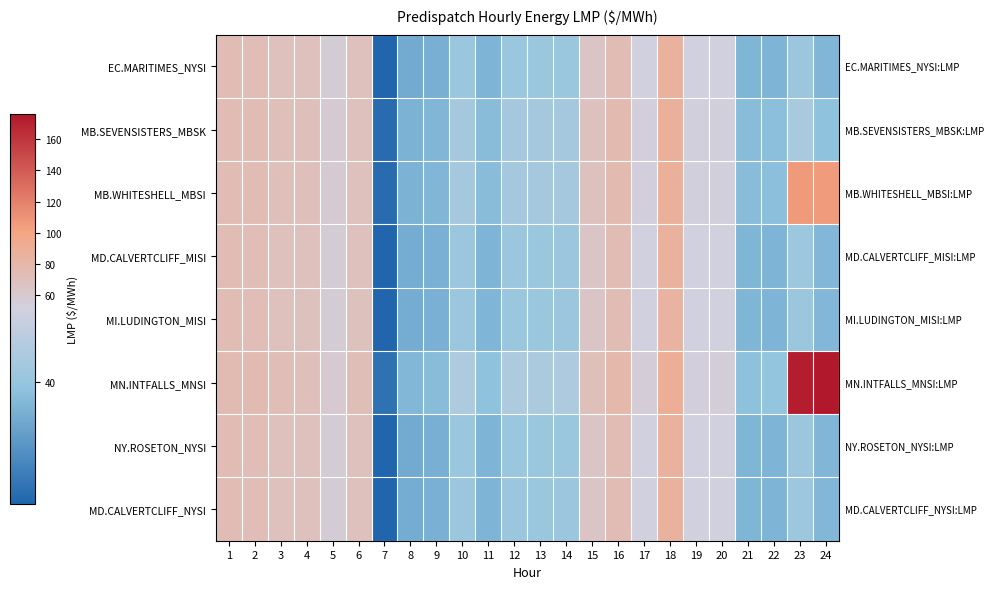

Reading left to right, extract all data points from this chart.

EC.MARITIMES_NYSI: 1=74.1	2=72.9	3=70.3	4=70.1	5=55.9	6=69.6	7=21.8	8=34.7	9=35.3	10=40.8	11=36.2	12=40.8	13=40.8	14=40.8	15=65.0	16=73.9	17=51.4	18=85.3	19=51.0	20=51.1	21=36.5	22=36.2	23=41.1	24=36.7
MB.SEVENSISTERS_MBSK: 1=74.2	2=73.8	3=71.5	4=70.6	5=57.9	6=70.6	7=23.0	8=35.9	9=36.7	10=42.9	11=37.9	12=42.9	13=42.9	14=43.0	15=68.4	16=76.9	17=53.4	18=87.4	19=52.4	20=52.9	21=37.8	22=38.2	23=43.5	24=38.9
MB.WHITESHELL_MBSI: 1=74.2	2=73.8	3=71.5	4=70.6	5=57.9	6=70.6	7=23.1	8=35.9	9=36.7	10=43.0	11=37.9	12=42.9	13=42.9	14=43.0	15=68.5	16=76.9	17=53.4	18=87.4	19=52.5	20=52.9	21=37.8	22=38.2	23=106.0	24=105.6
MD.CALVERTCLIFF_MISI: 1=73.9	2=72.8	3=70.2	4=69.8	5=56.0	6=69.6	7=21.8	8=34.8	9=35.4	10=40.9	11=36.3	12=40.9	13=40.9	14=41.0	15=65.2	16=74.1	17=51.4	18=85.3	19=51.0	20=51.1	21=36.5	22=36.3	23=41.2	24=36.9
MI.LUDINGTON_MISI: 1=73.6	2=72.5	3=70.0	4=69.5	5=55.9	6=69.4	7=21.7	8=34.9	9=35.5	10=41.0	11=36.3	12=40.9	13=40.9	14=41.0	15=65.2	16=74.0	17=51.3	18=85.1	19=50.9	20=51.0	21=36.4	22=36.3	23=41.1	24=37.0
MN.INTFALLS_MNSI: 1=74.7	2=74.7	3=72.6	4=71.3	5=59.3	6=71.7	7=24.1	8=36.8	9=37.8	10=44.4	11=39.1	12=44.4	13=44.3	14=44.5	15=70.8	16=79.0	17=55.0	18=89.4	19=53.7	20=54.4	21=38.8	22=39.5	23=172.7	24=176.3
NY.ROSETON_NYSI: 1=74.1	2=72.9	3=70.3	4=70.1	5=55.9	6=69.6	7=21.8	8=34.7	9=35.3	10=40.8	11=36.2	12=40.8	13=40.8	14=40.8	15=65.0	16=73.9	17=51.4	18=85.3	19=51.0	20=51.1	21=36.5	22=36.2	23=41.1	24=36.7
MD.CALVERTCLIFF_NYSI: 1=73.9	2=72.8	3=70.2	4=69.8	5=56.0	6=69.6	7=21.8	8=34.8	9=35.4	10=40.9	11=36.3	12=40.9	13=40.9	14=41.0	15=65.2	16=74.1	17=51.4	18=85.3	19=51.0	20=51.1	21=36.5	22=36.3	23=41.2	24=36.9